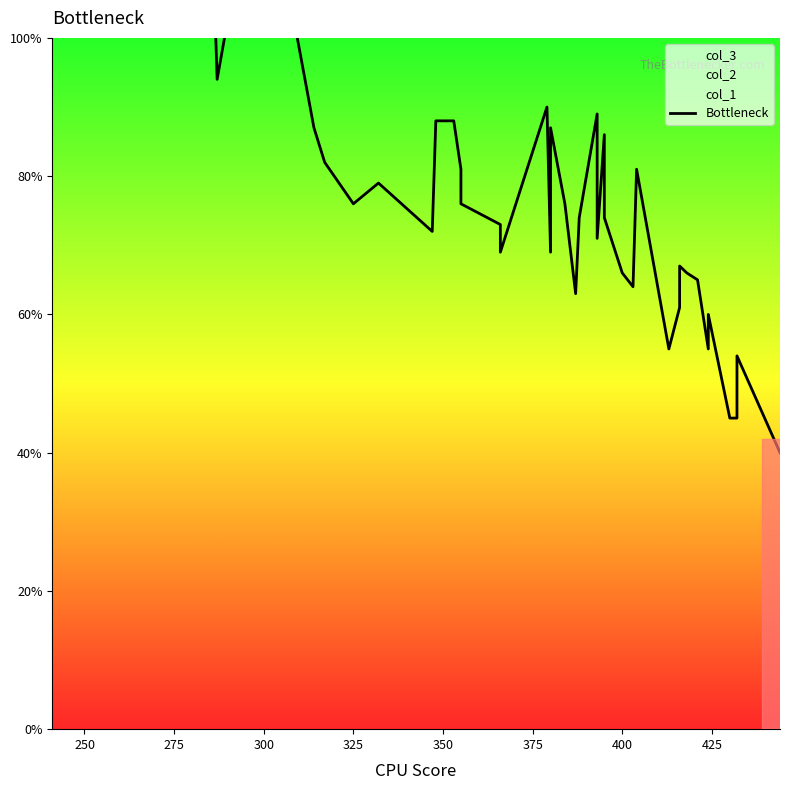

Is it true that the value at 14 is 43?

False